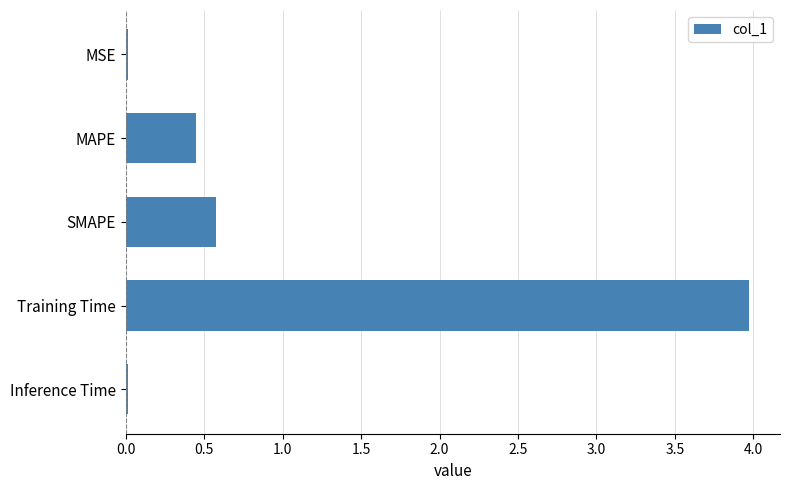

Read the value at SMAPE.

0.6